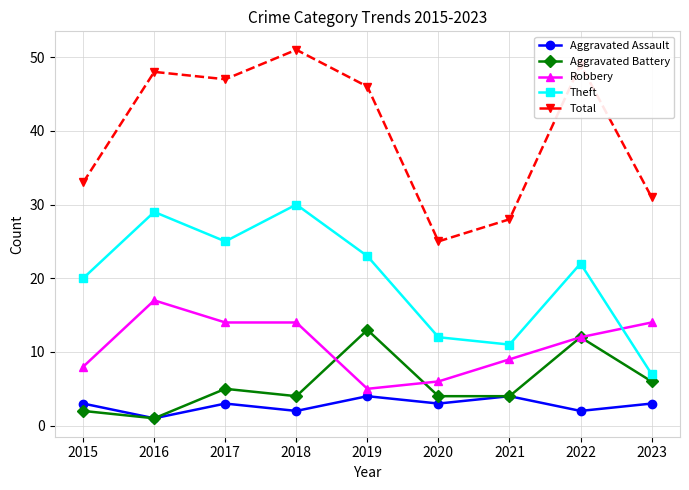

How many interior local peaks does the Theft series have?

3